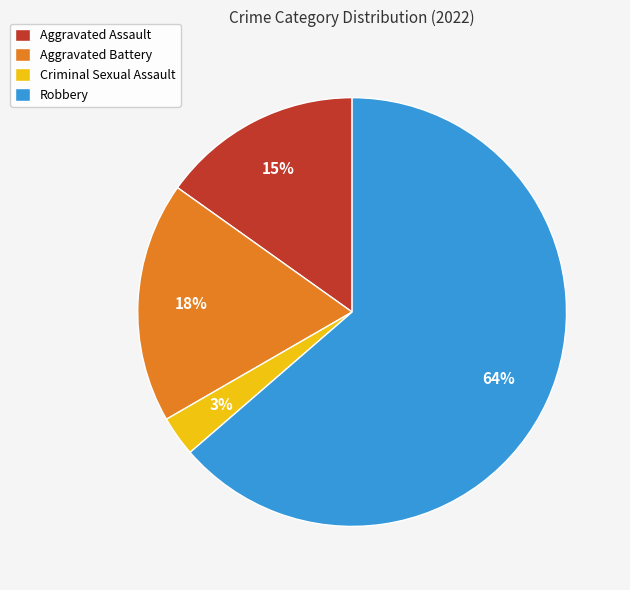

True or false: Robbery accounts for 64% of the total.

True